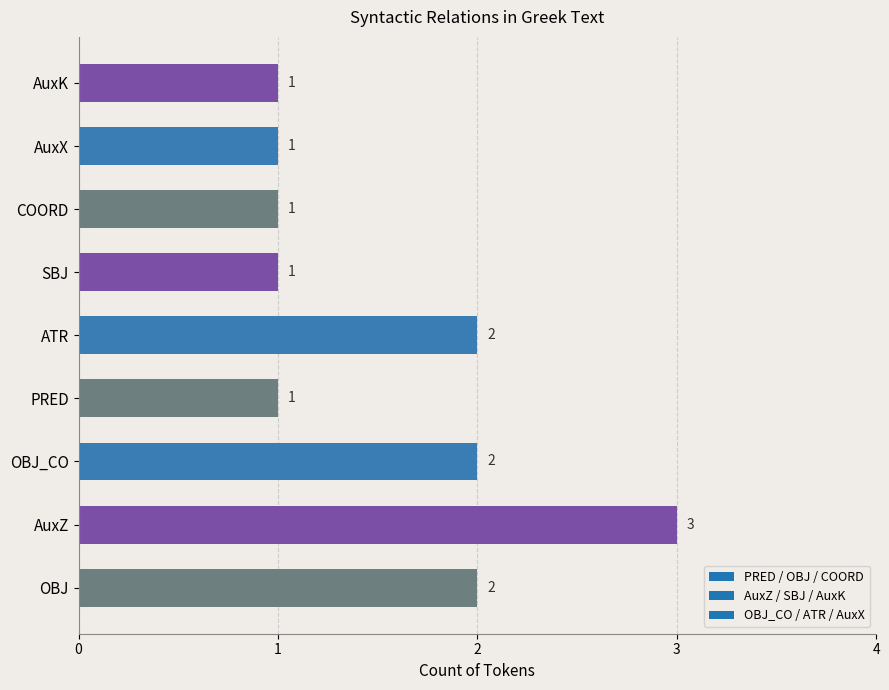

Which has a higher value, OBJ or AuxK?

OBJ